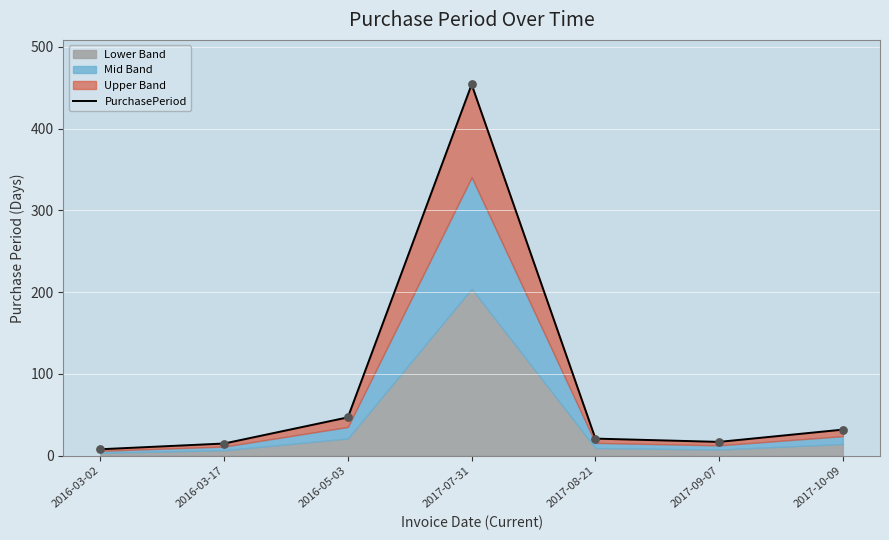

What is the change in value from 2016-05-03 to 2017-09-07?

-30